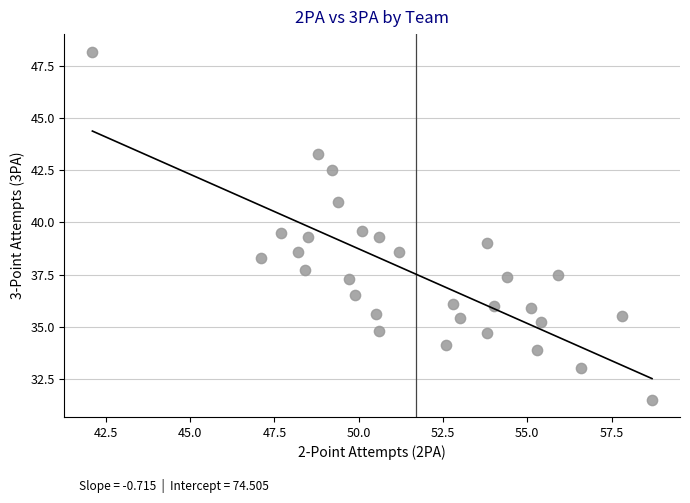

What is the range of X values (max minus min)?

16.6